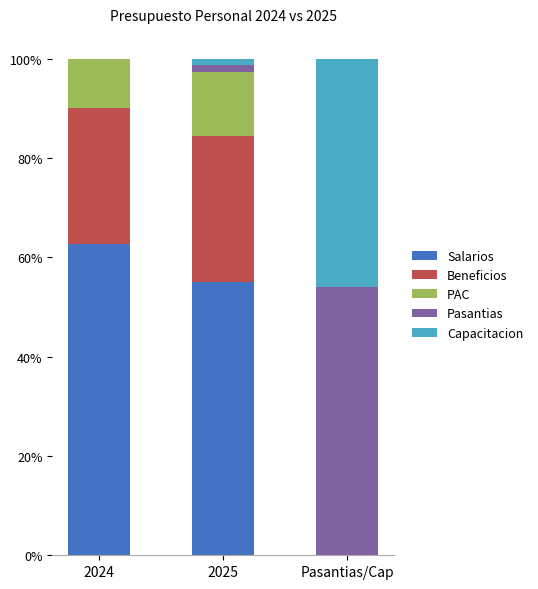

What are all the series names shown in the legend?

Salarios, Beneficios, PAC, Pasantias, Capacitacion